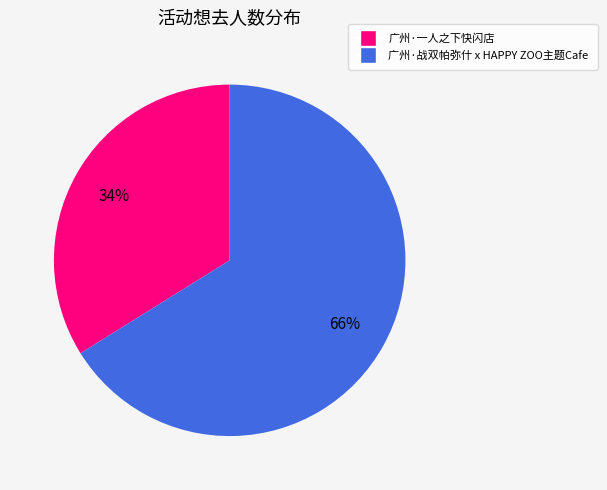

What is the ratio of the value at 广州·一人之下快闪店 to the value at 广州·战双帕弥什 x HAPPY ZOO主题Cafe?

0.5